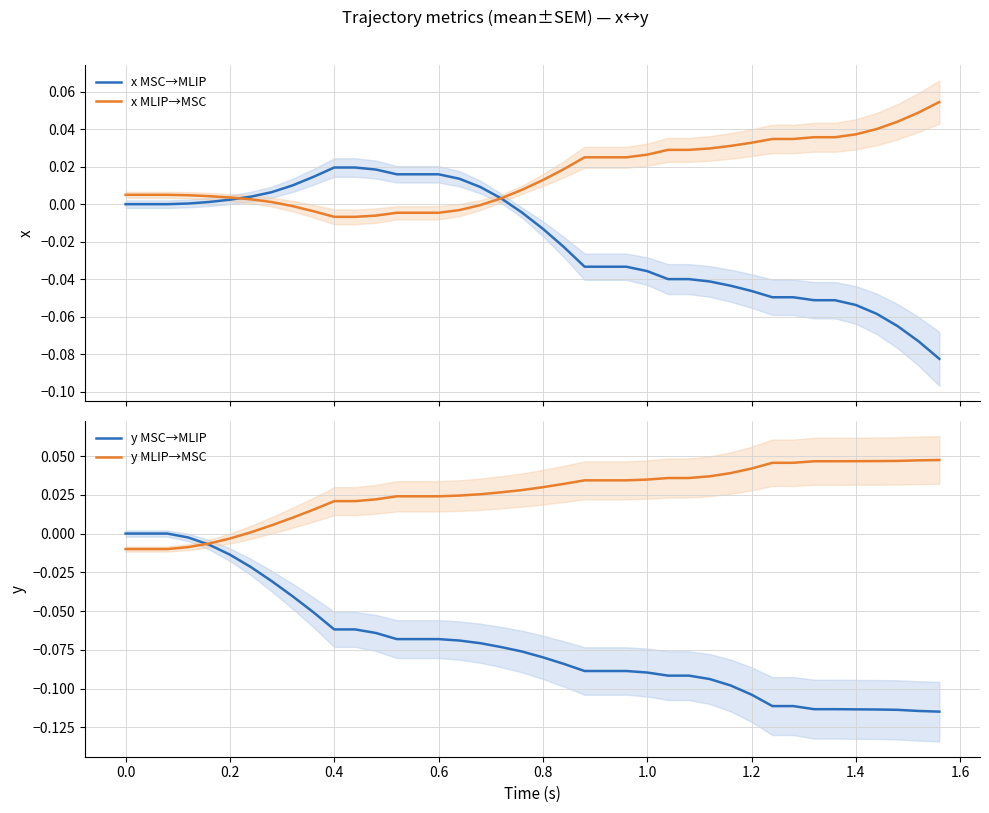

Reading left to right, extract all data points from this chart.

x MSC→MLIP: 0.0	0.0	0.0	0.0	0.0	0.0	0.0	0.0	0.0	0.0	0.0	0.0	0.0	0.0	0.0	0.0	0.0	0.0	0.0	-0.0	-0.0	-0.0	-0.0	-0.0	-0.0	-0.0	-0.0	-0.0	-0.0	-0.0	-0.0	-0.0	-0.0	-0.1	-0.1	-0.1	-0.1	-0.1	-0.1	-0.1
x MLIP→MSC: 0.0	0.0	0.0	0.0	0.0	0.0	0.0	0.0	-0.0	-0.0	-0.0	-0.0	-0.0	-0.0	-0.0	-0.0	-0.0	-0.0	0.0	0.0	0.0	0.0	0.0	0.0	0.0	0.0	0.0	0.0	0.0	0.0	0.0	0.0	0.0	0.0	0.0	0.0	0.0	0.0	0.0	0.1
y MSC→MLIP: 0.0	0.0	0.0	-0.0	-0.0	-0.0	-0.0	-0.0	-0.0	-0.1	-0.1	-0.1	-0.1	-0.1	-0.1	-0.1	-0.1	-0.1	-0.1	-0.1	-0.1	-0.1	-0.1	-0.1	-0.1	-0.1	-0.1	-0.1	-0.1	-0.1	-0.1	-0.1	-0.1	-0.1	-0.1	-0.1	-0.1	-0.1	-0.1	-0.1
y MLIP→MSC: -0.0	-0.0	-0.0	-0.0	-0.0	-0.0	0.0	0.0	0.0	0.0	0.0	0.0	0.0	0.0	0.0	0.0	0.0	0.0	0.0	0.0	0.0	0.0	0.0	0.0	0.0	0.0	0.0	0.0	0.0	0.0	0.0	0.0	0.0	0.0	0.0	0.0	0.0	0.0	0.0	0.0